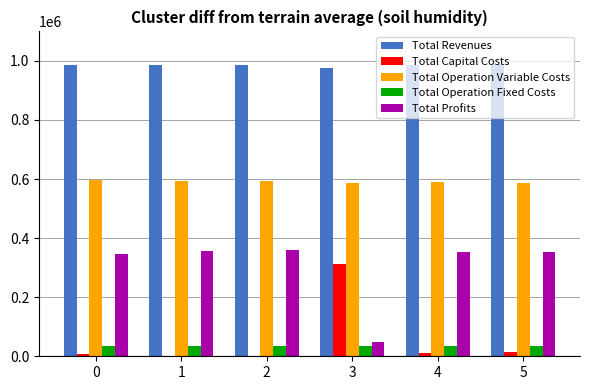

What is the sum of all Total Operation Variable Costs values?

3545572.4